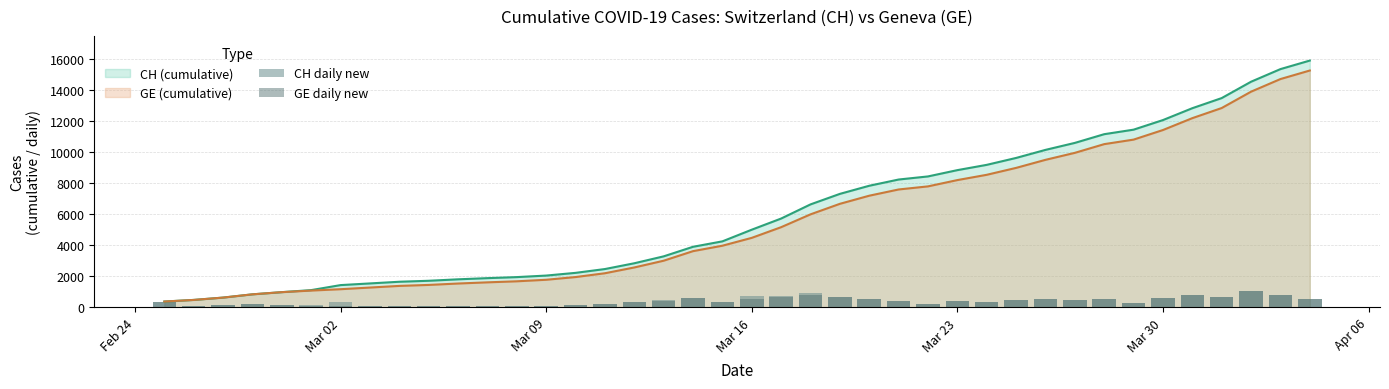

How many groups of bars are there?

40